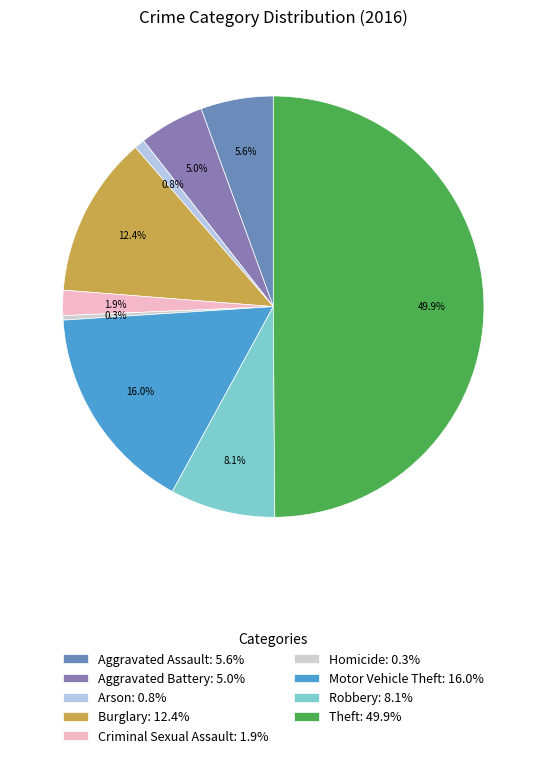

Count the number of slices in the pie.

9